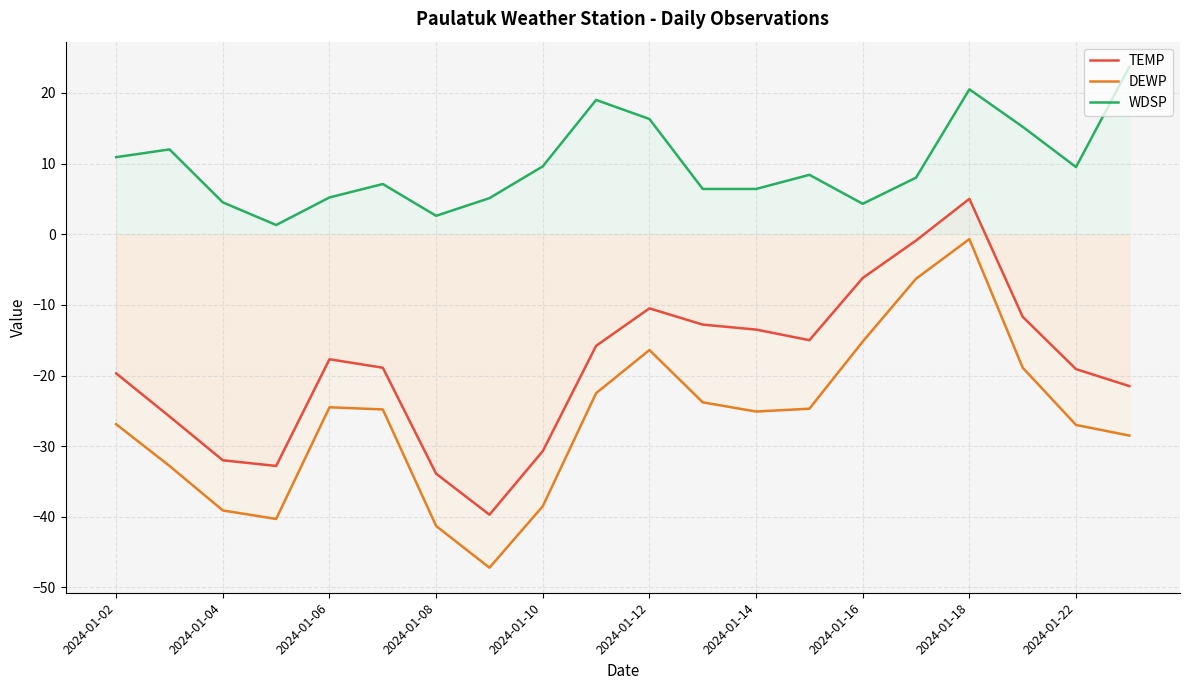

At which category is the sum across all series the highest?

2024-01-18